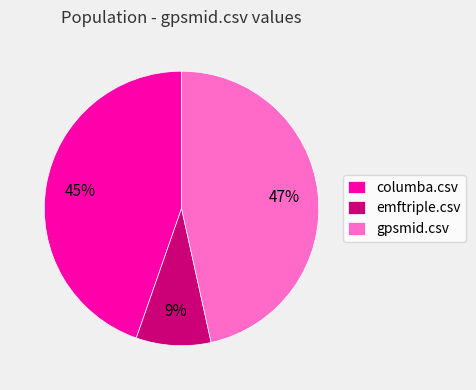

Is gpsmid.csv the majority of the pie?

No